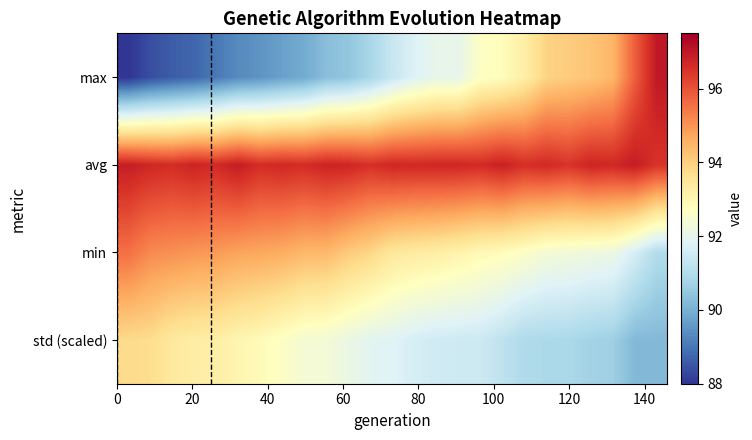

How many categories are shown in the chart?

25